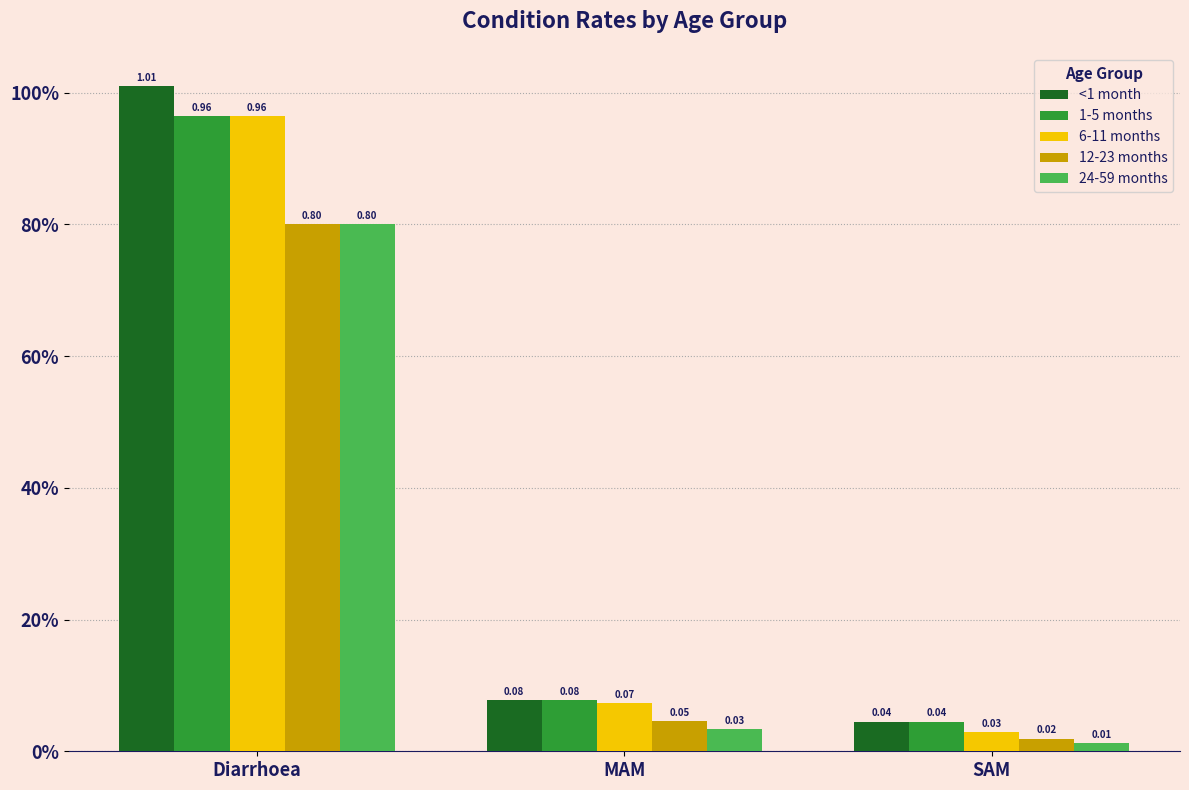

What is the difference between the 1-5 months values at MAM and Diarrhoea?

0.9